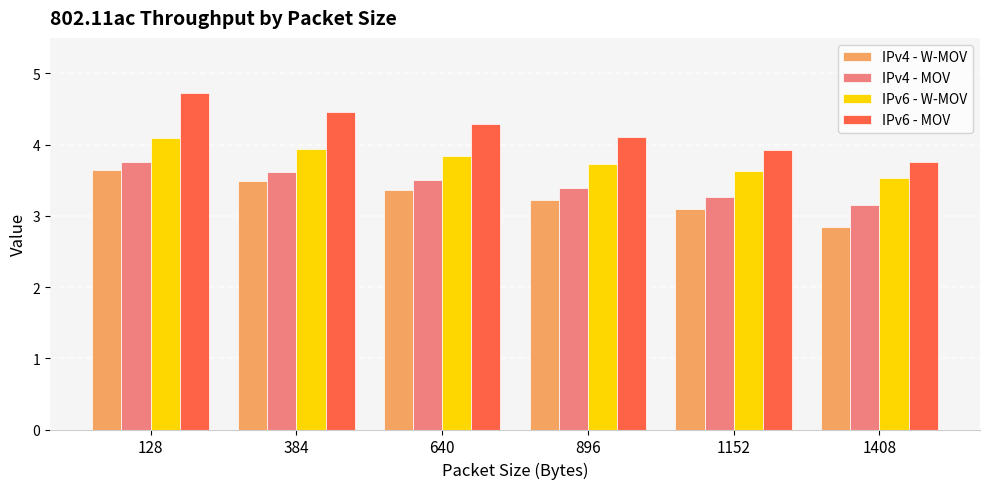

Between 128 and 384, which series saw the biggest shift?

IPv6 - MOV